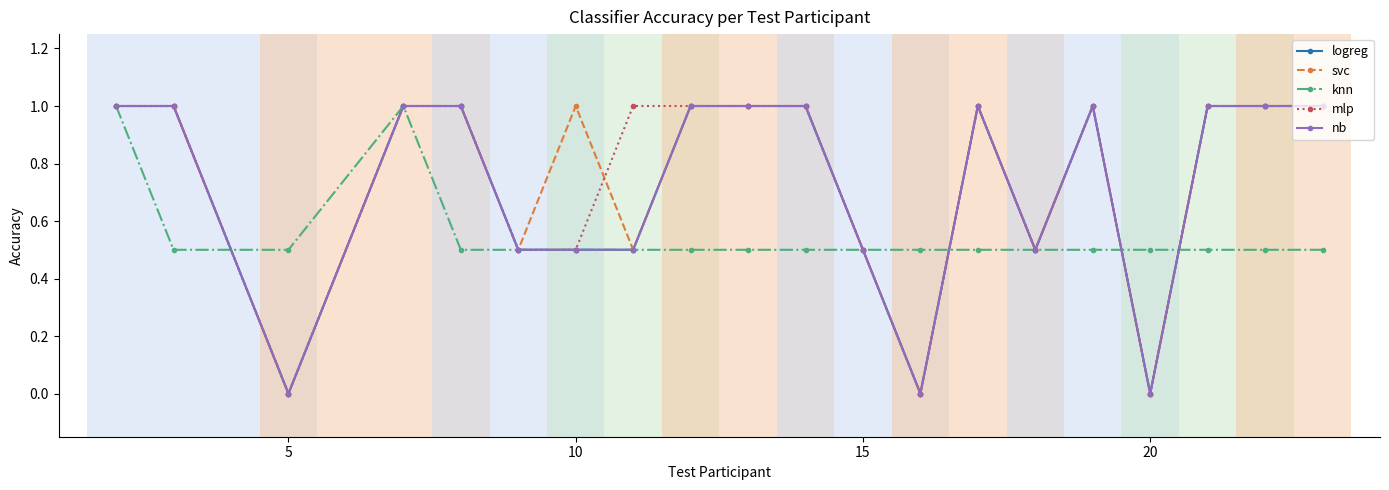

True or false: mlp and logreg intersect in this chart.

False